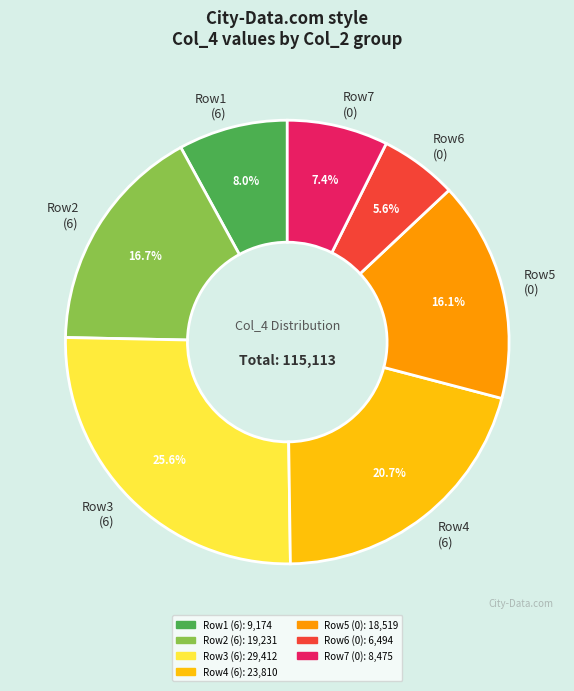

To the nearest percent, what is the difference between the largest and smallest slice percentages?

20%